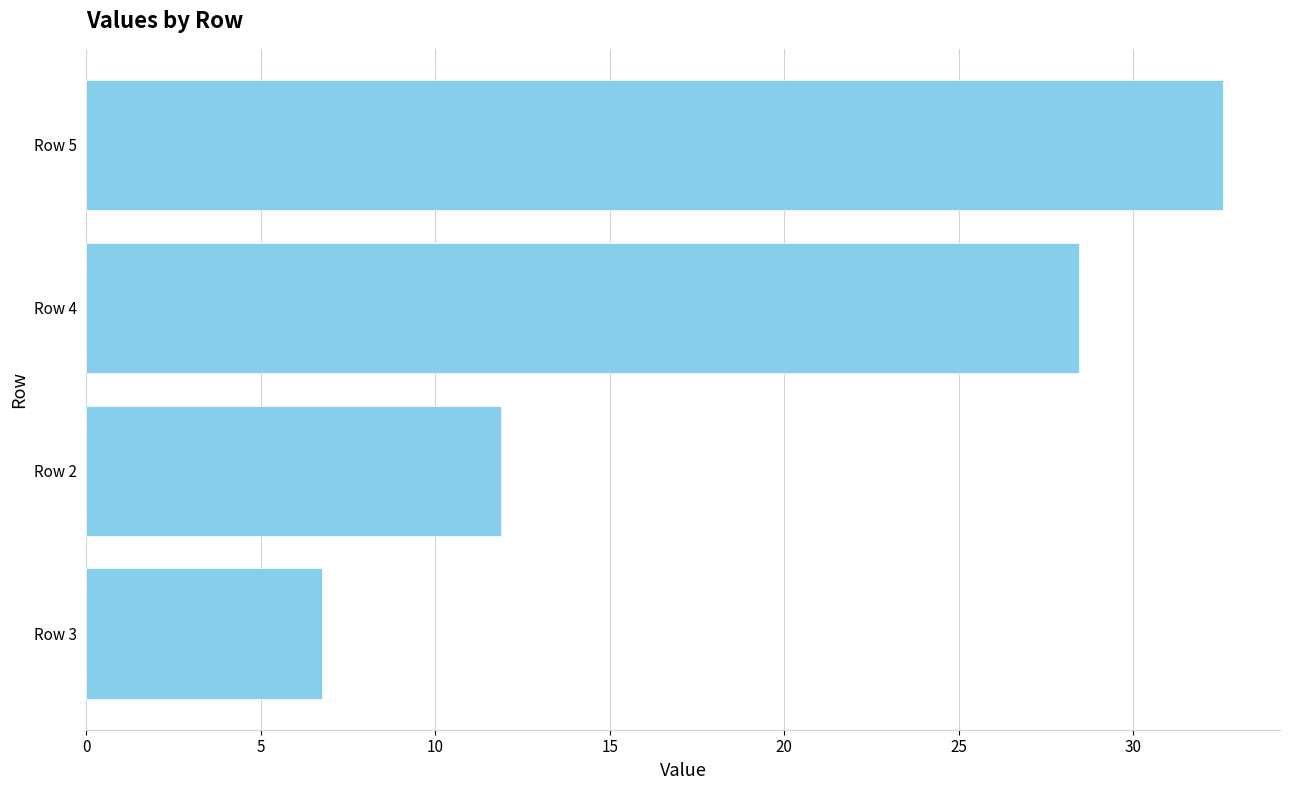

What is the smallest value displayed?

6.8